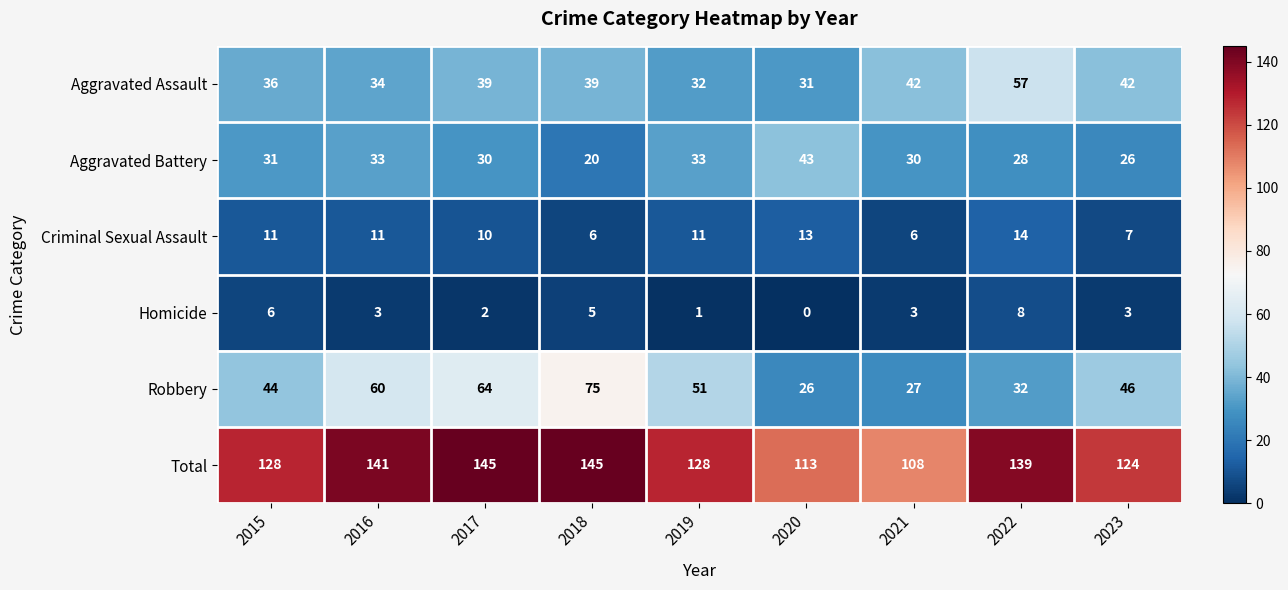

At which label is Aggravated Battery closest to 31?

2015